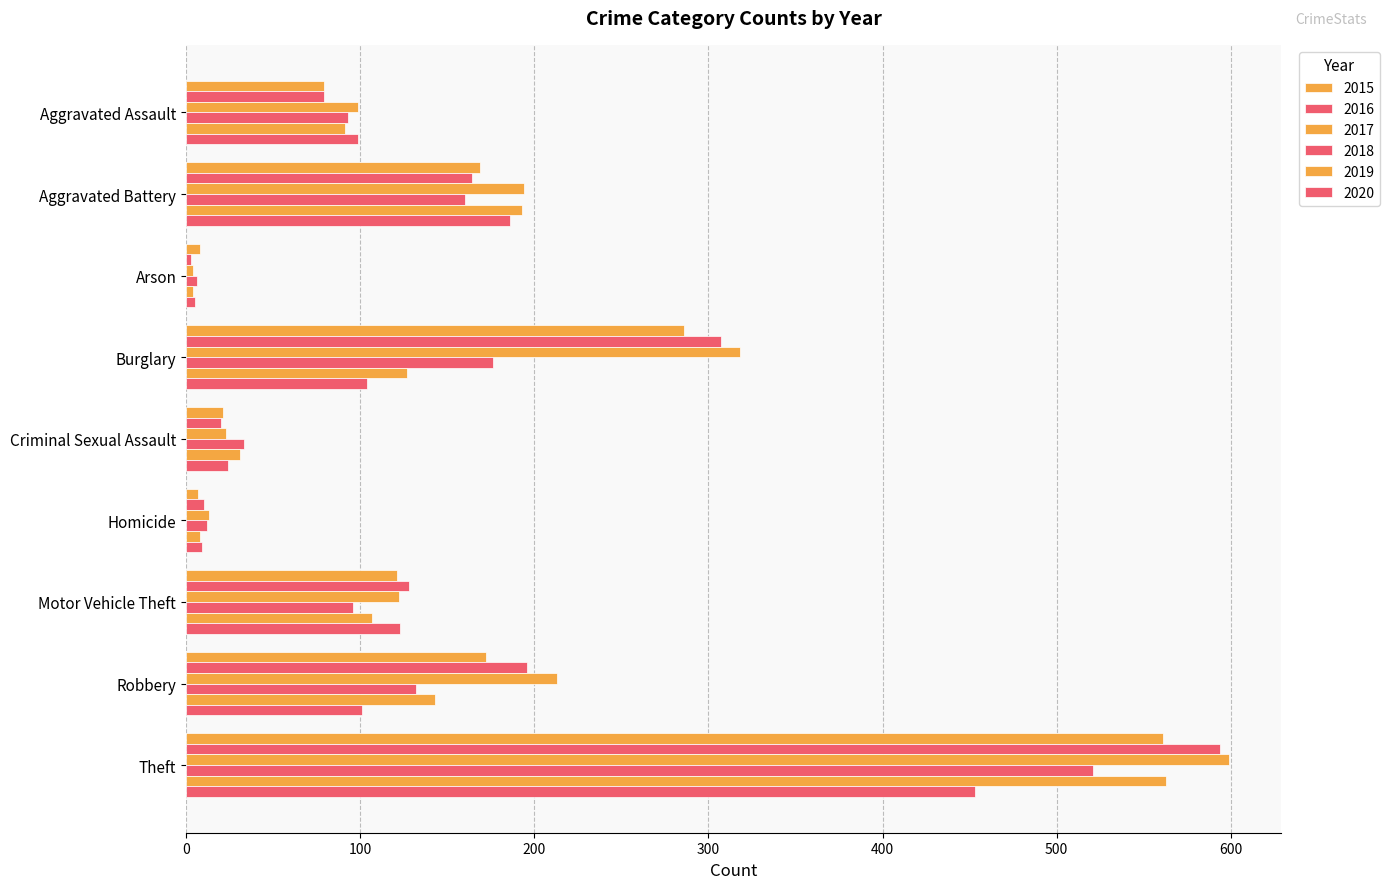

Count the number of data series in this chart.

6